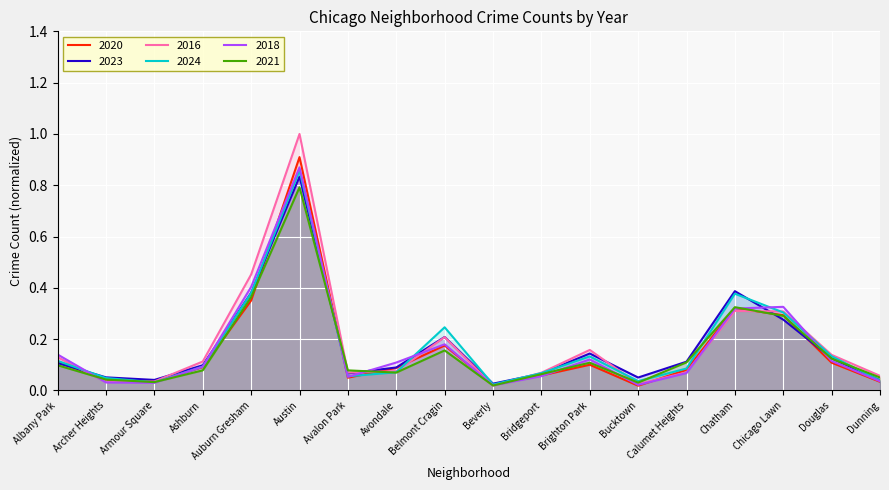

How many series are shown in this chart?

6